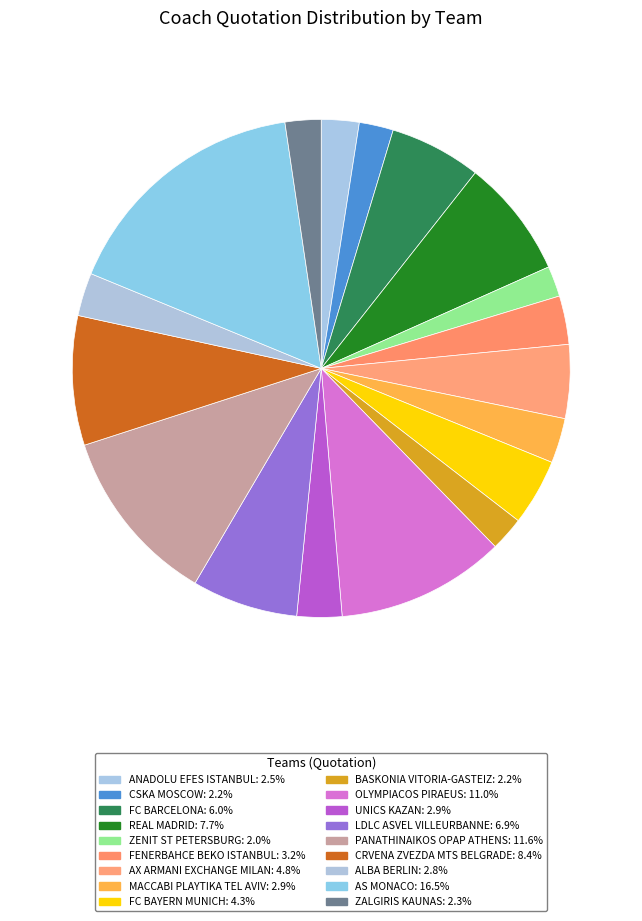

Is ZENIT ST PETERSBURG the majority of the pie?

No